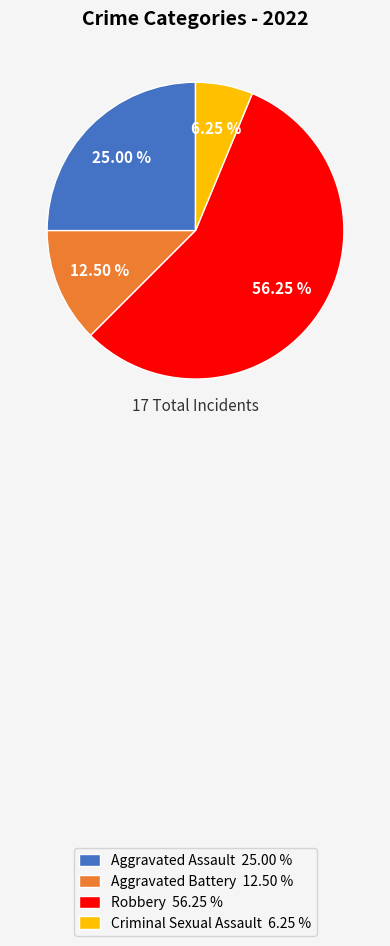

What is the ratio of the value at Robbery to the value at Aggravated Battery?

4.5